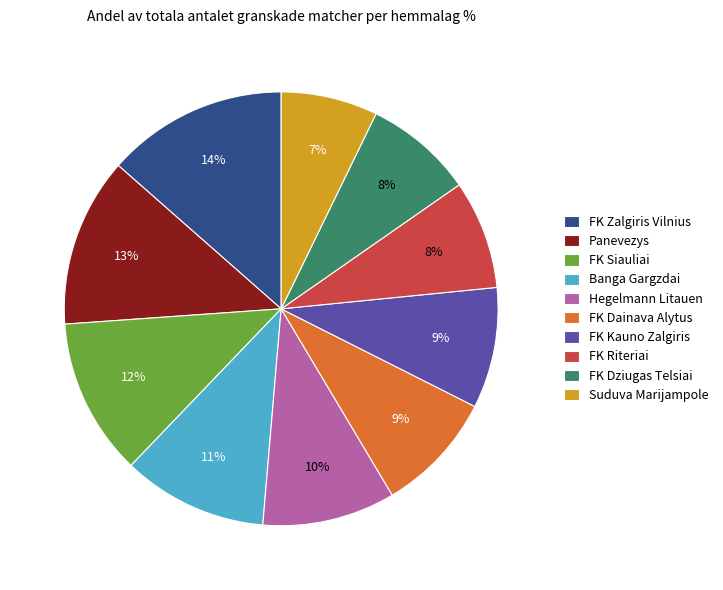

Does any single category account for the majority?

No